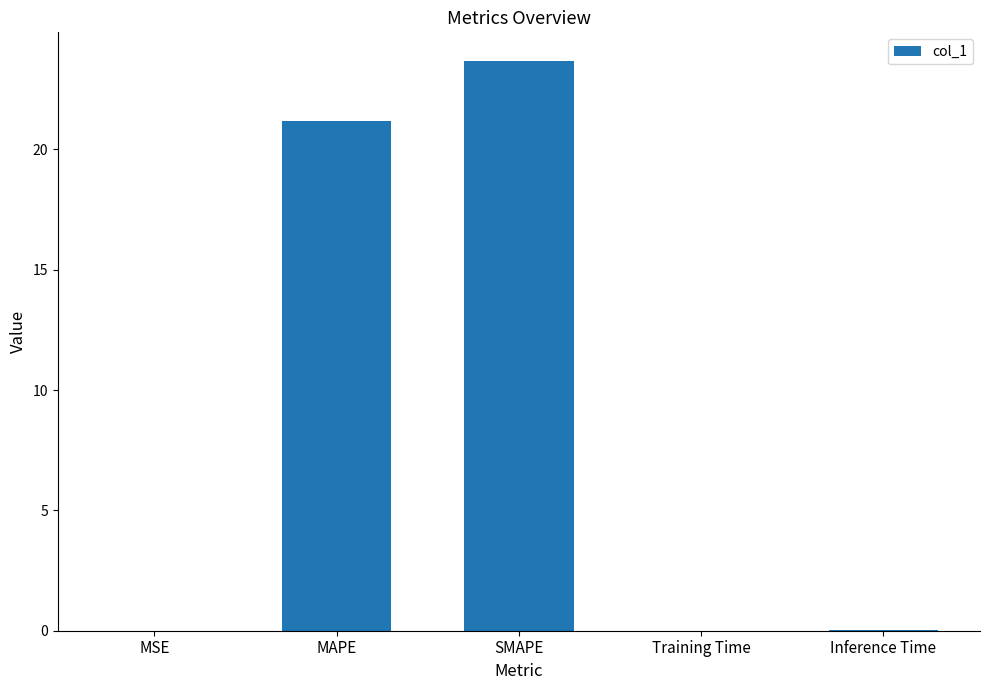

Is it true that the value at SMAPE is 23.7?

True